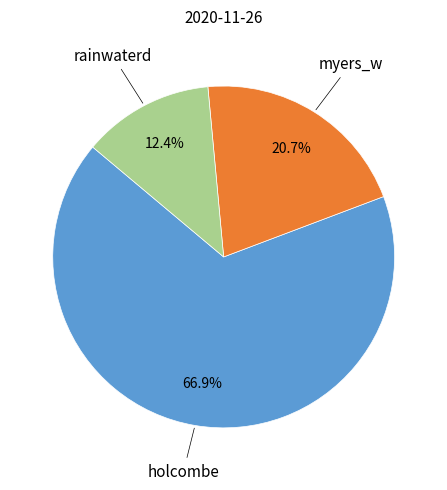

Is there any slice that represents more than half of the pie?

Yes